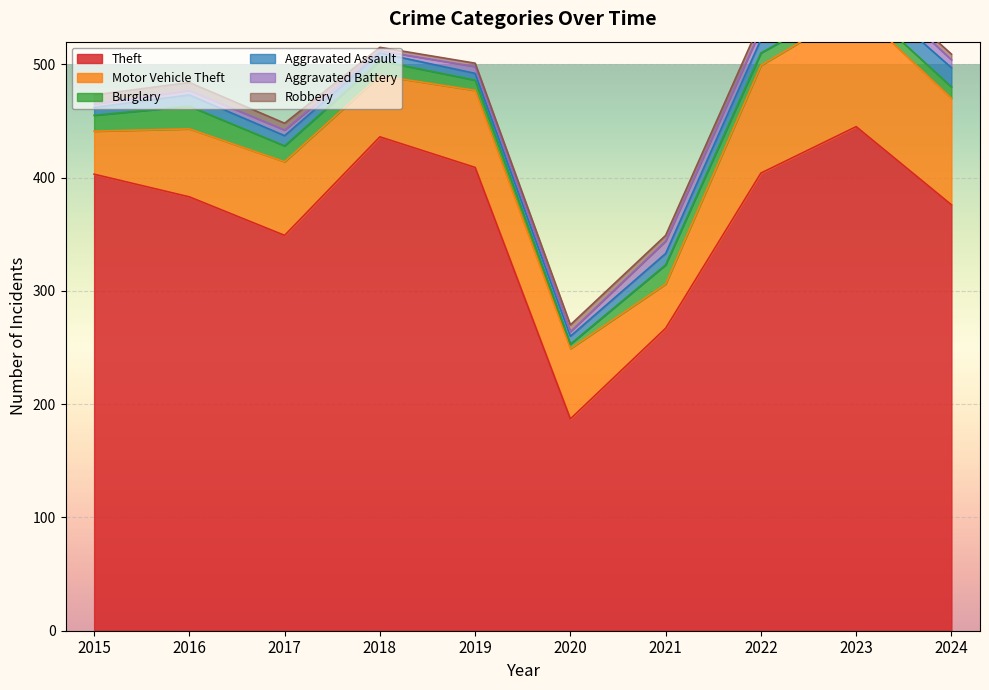

Reading right to left, extract all data points from this chart.

Theft: 376	445	404	267	187	409	436	349	383	403
Motor Vehicle Theft: 94	104	95	39	62	68	54	65	60	38
Burglary: 10	8	11	17	4	9	13	14	20	14
Aggravated Assault: 17	14	12	10	7	6	7	9	10	7
Aggravated Battery: 7	11	9	11	4	6	2	5	4	3
Robbery: 5	3	7	5	6	3	3	6	7	8